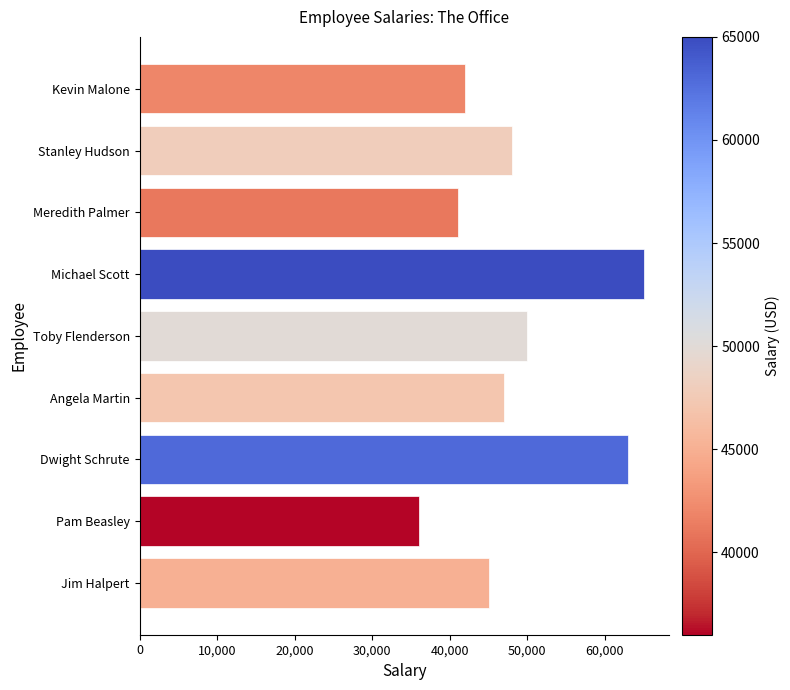

At which label is the value closest to 50500?

Toby Flenderson